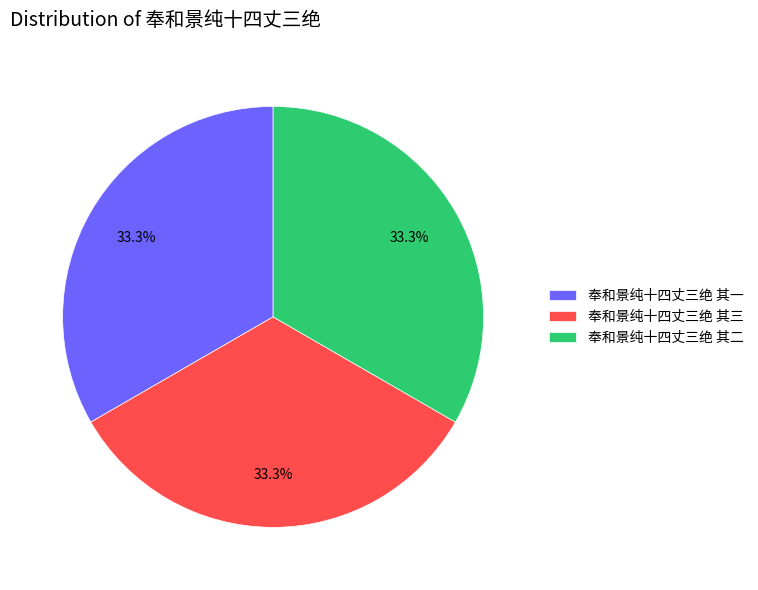

Approximately how many times larger is the value at 奉和景纯十四丈三绝 其三 compared to 奉和景纯十四丈三绝 其一?

1.0